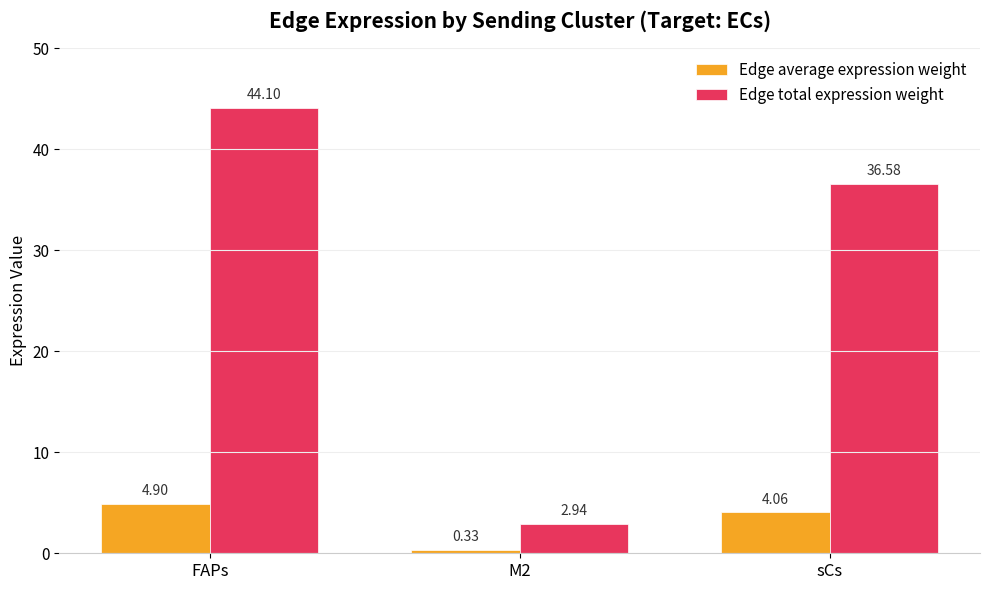

Are the bars horizontal?

No